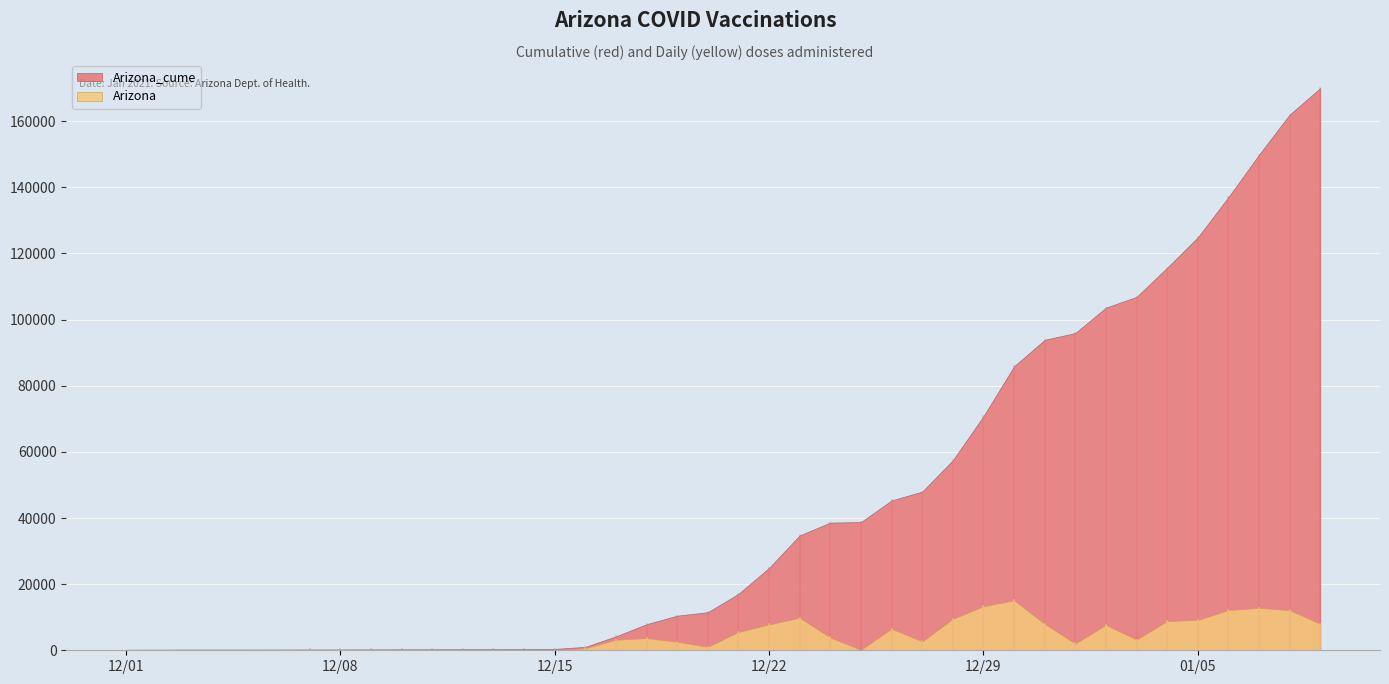

At 2020-12-31, list the series in order from largest to smallest.

Arizona_cume, Arizona